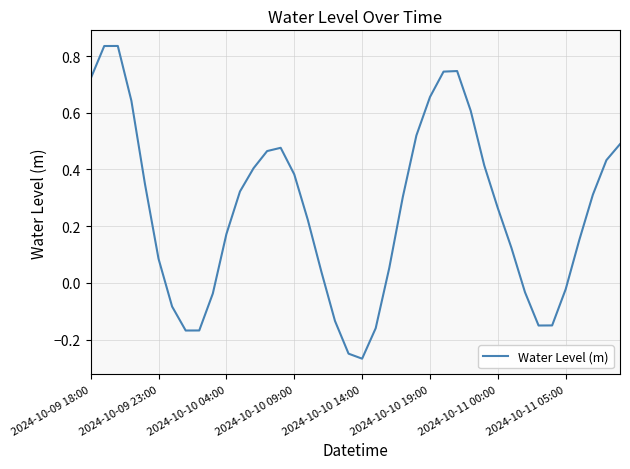

What is the difference between the maximum and minimum values?

1.1